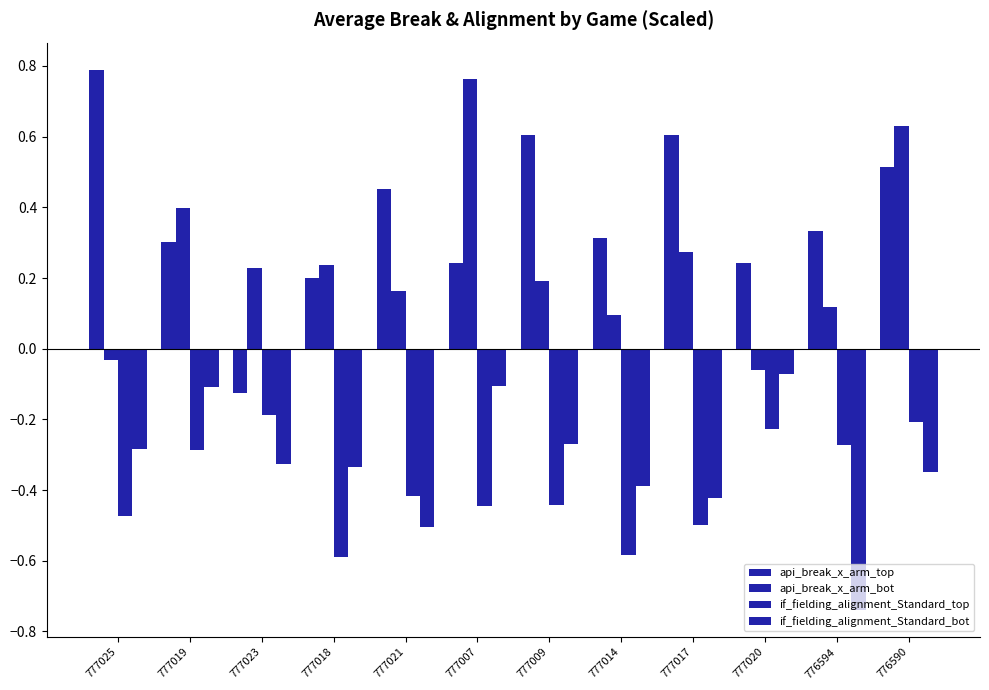

Which category has the lowest value in the if_fielding_alignment_Standard_bot series?

776594